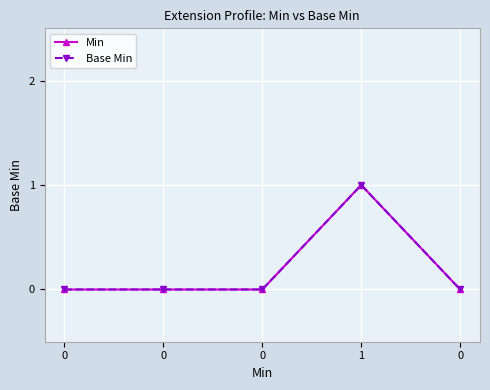

List the labels in order of Base Min value, largest first.

1, 0, 0, 0, 0